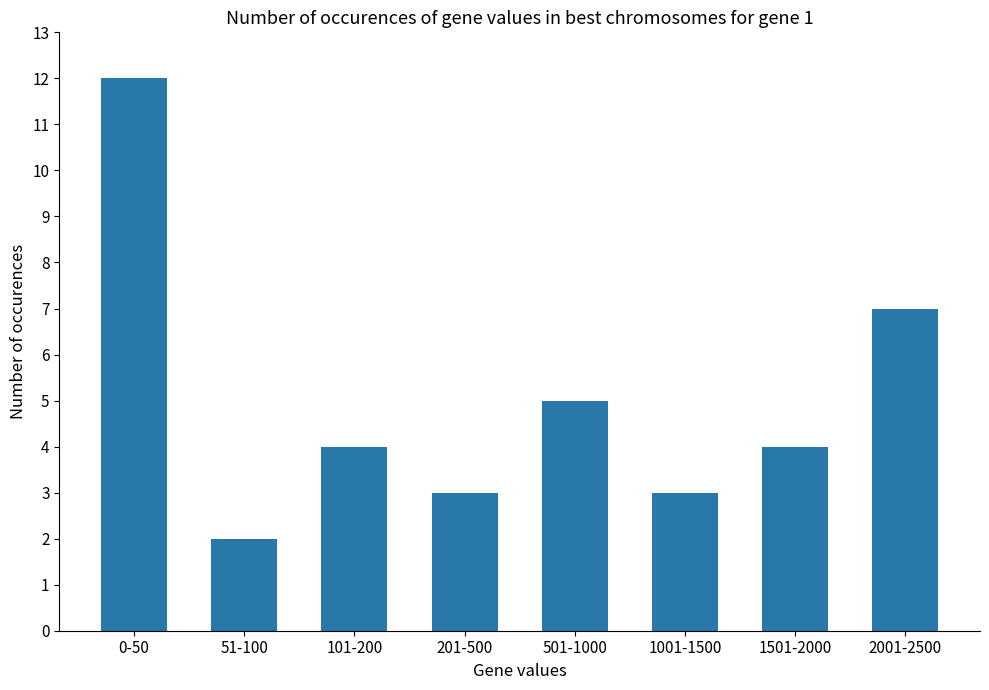

What is the label of the 2nd bar from the left?

51-100